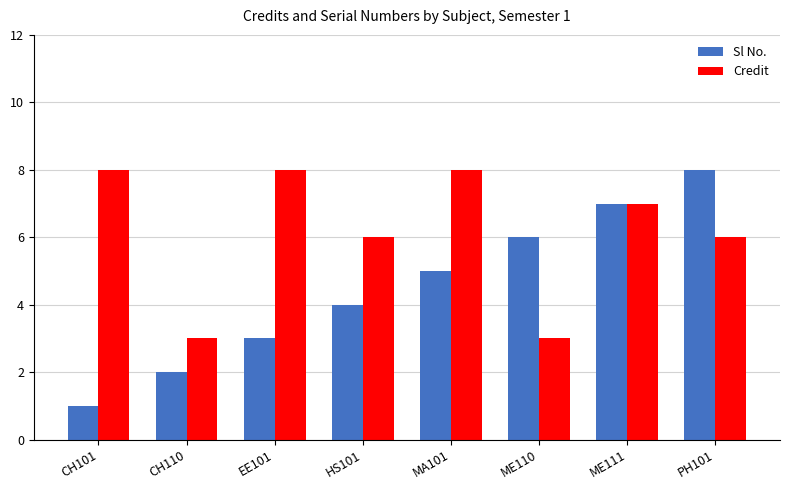

What is the difference between the highest and lowest values at MA101?

3